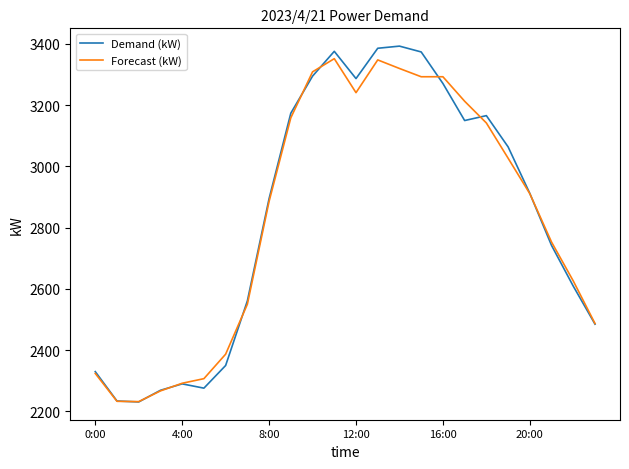

What is the maximum value shown in the chart?

3393